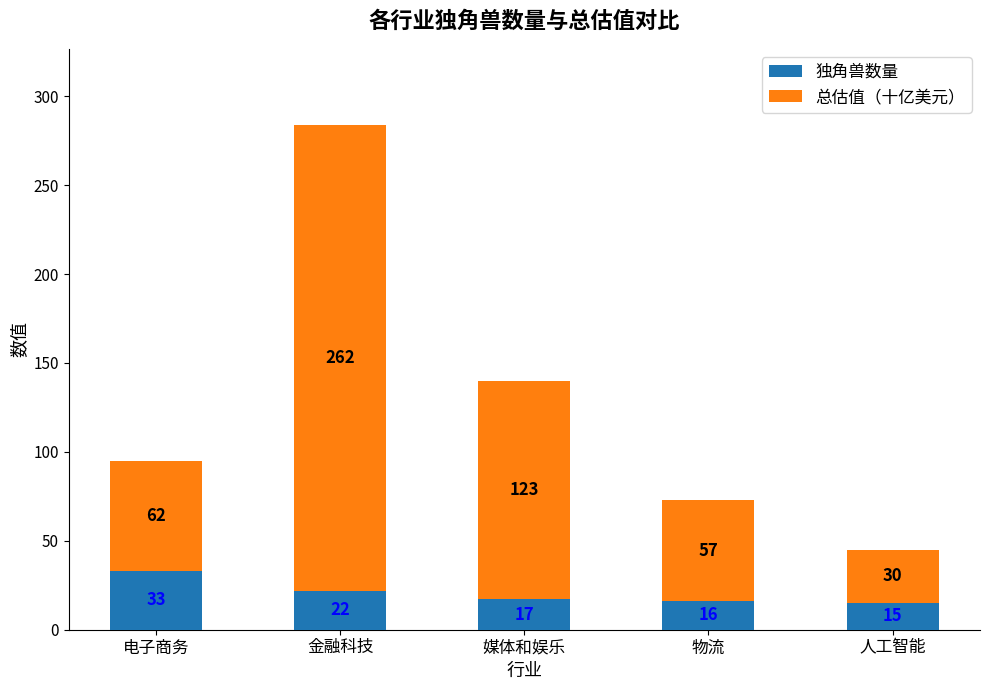

At which label is 独角兽数量 closest to 24?

金融科技